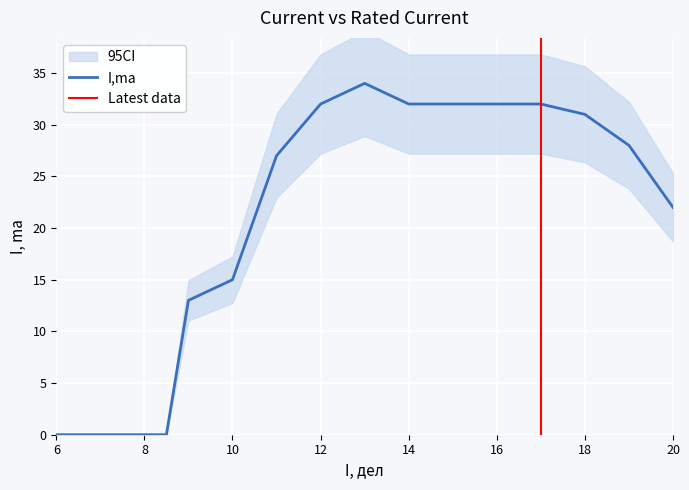

Reading left to right, what are all the values shown in this chart?

6=0	7.5=0	8=0	8.5=0	9=13	10=15	11=27	12=32	13=34	14=32	15=32	16=32	17=32	18=31	19=28	20=22